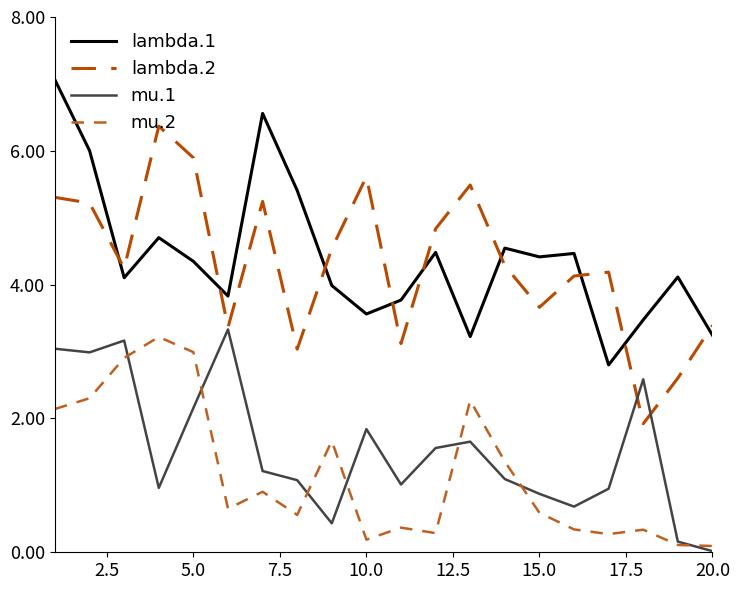

Does the chart have visible grid lines?

No